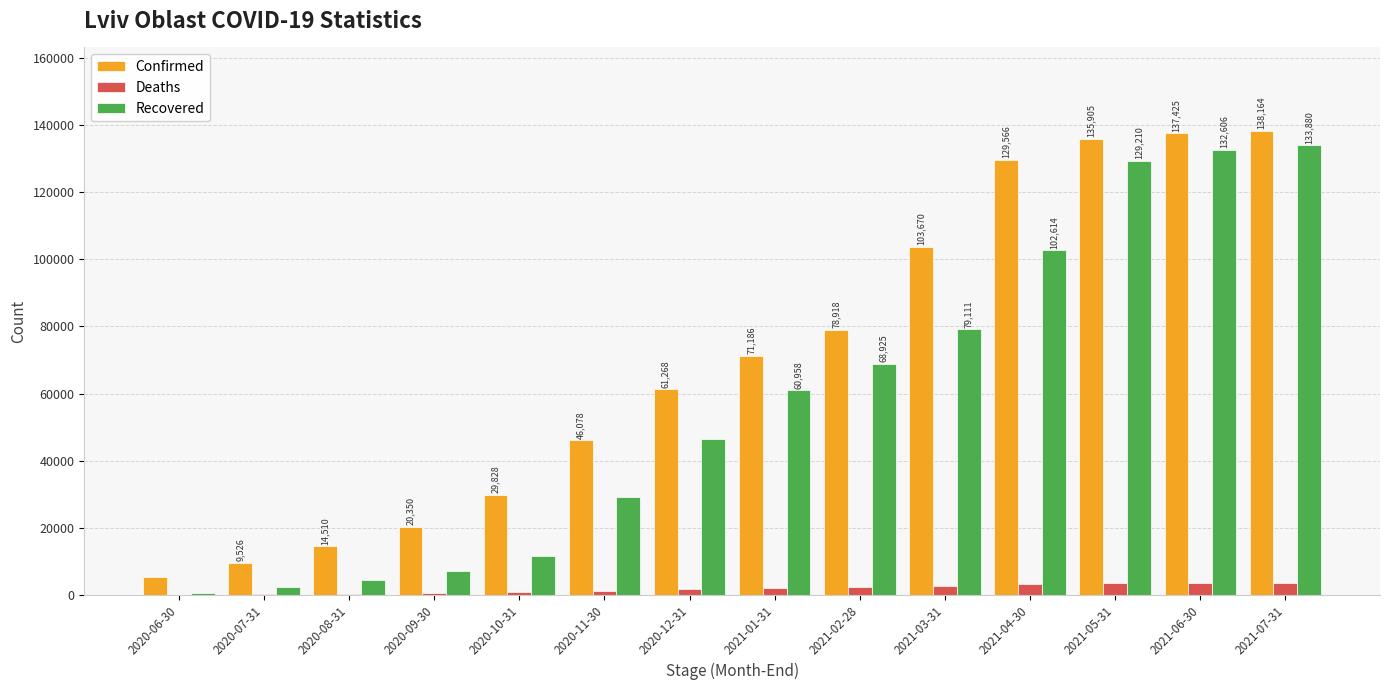

Between 2021-02-28 and 2021-06-30, which series saw the biggest shift?

Recovered